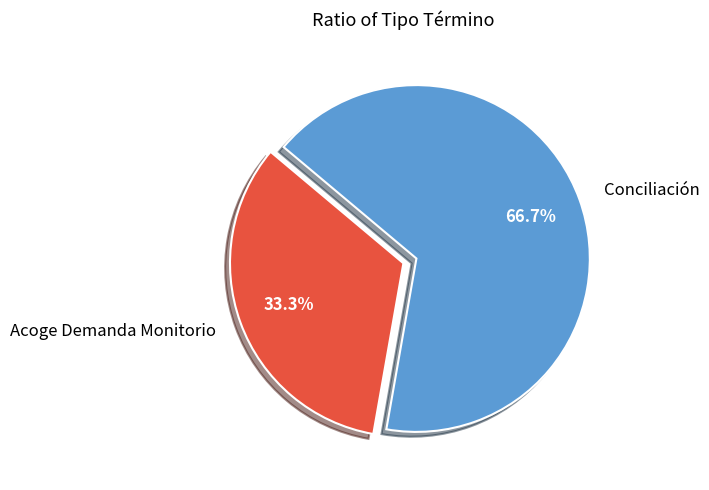

What percentage is the Conciliación slice, to the nearest percent?

67%